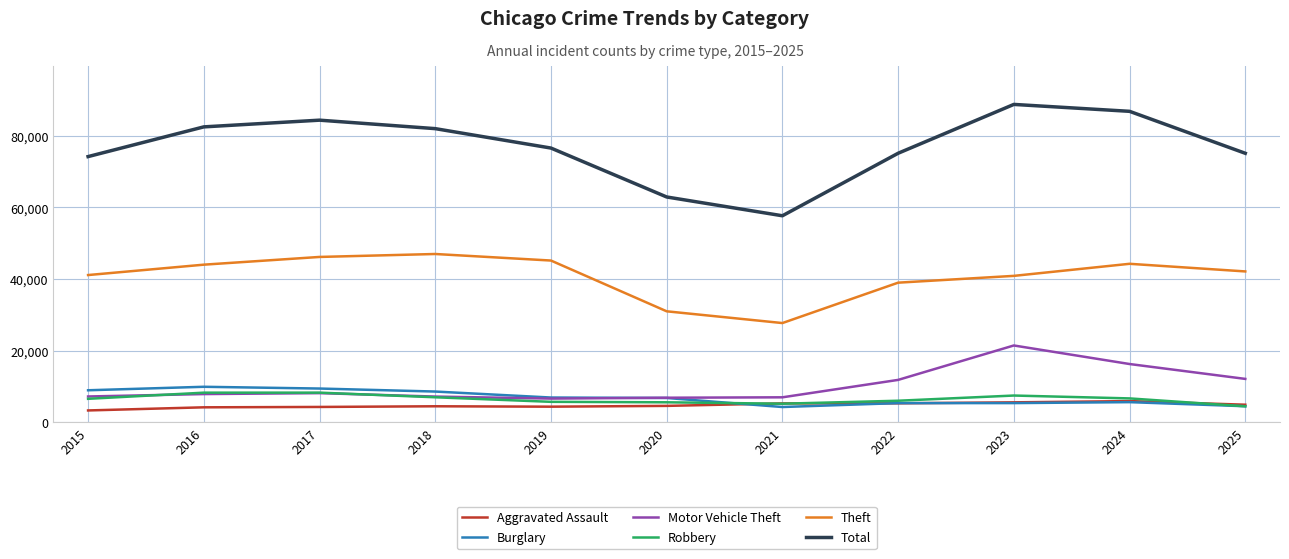

True or false: Theft and Burglary cross at least once.

False